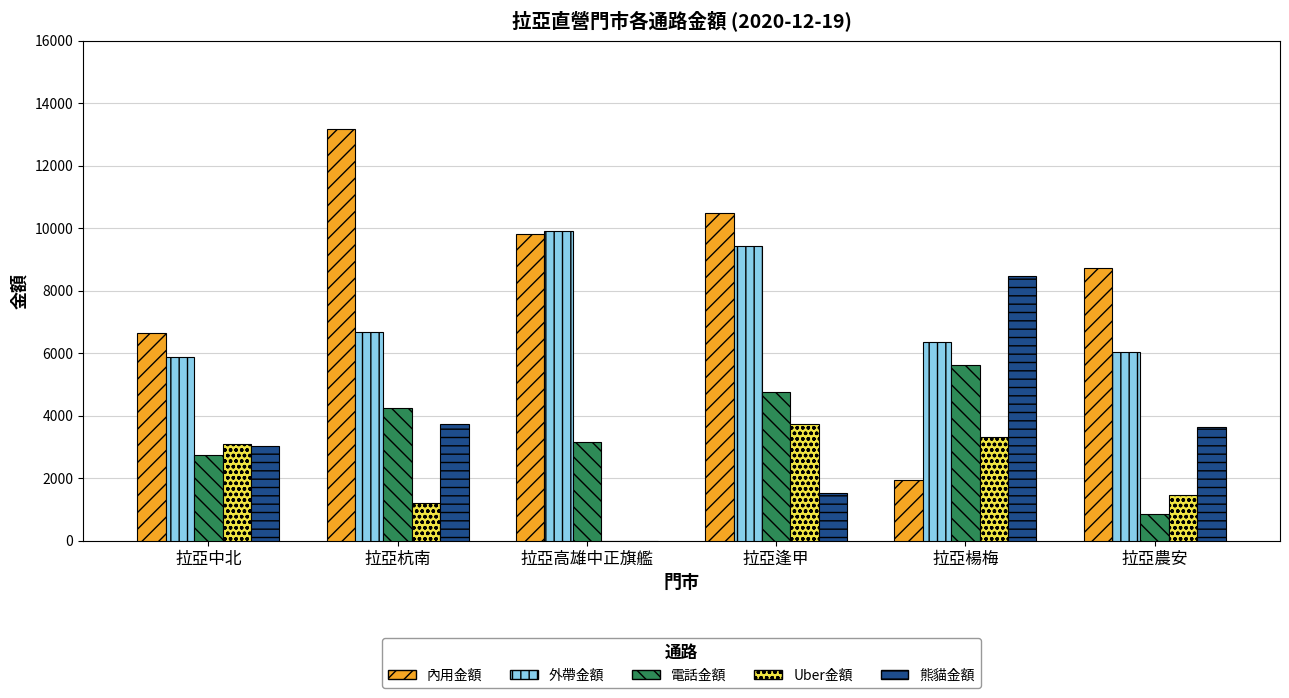

At which label is 內用金額 closest to 7572?

拉亞中北